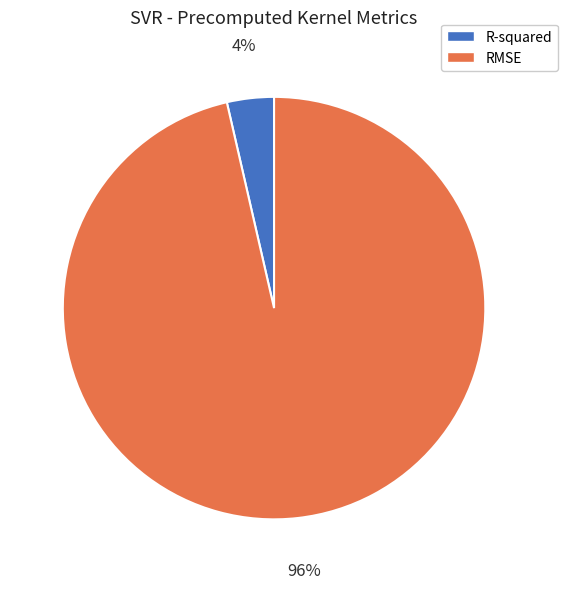

To the nearest percent, what is the combined percentage of R-squared and RMSE?

100%